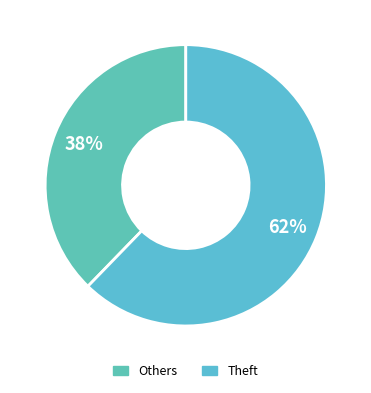

Is Theft the majority of the pie?

Yes